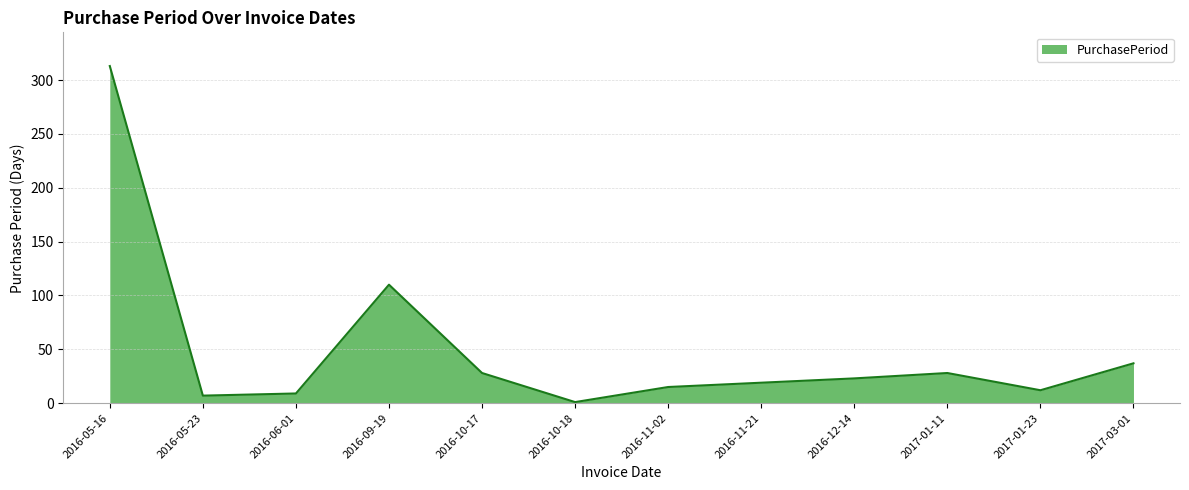

What is the ratio of the value at 2016-12-14 to the value at 2017-01-23?

1.9